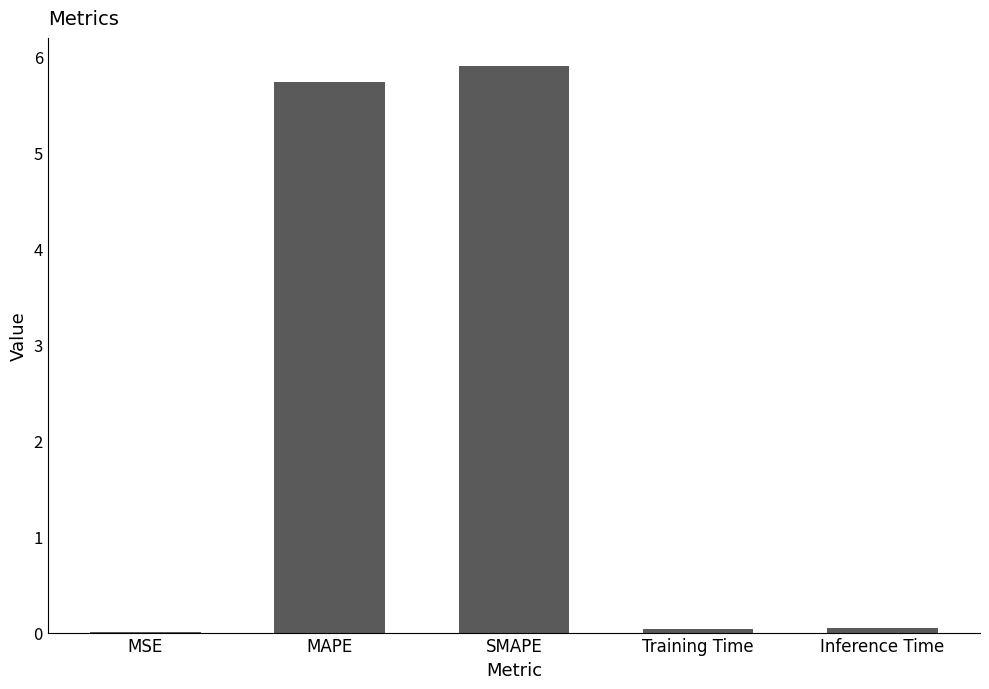

What is the sum of the values at MAPE and SMAPE?

11.6